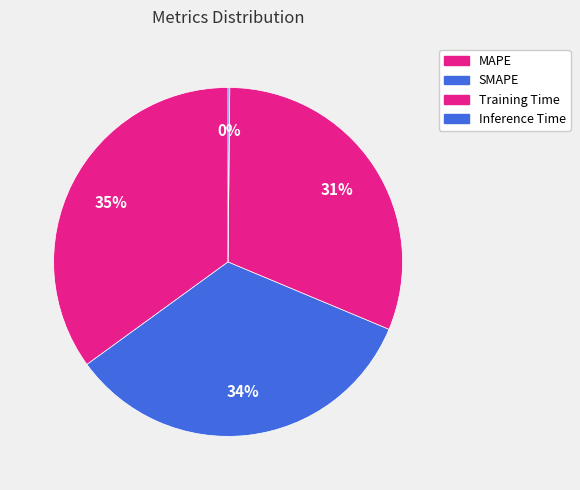

Does SMAPE account for over 50% of the chart?

No